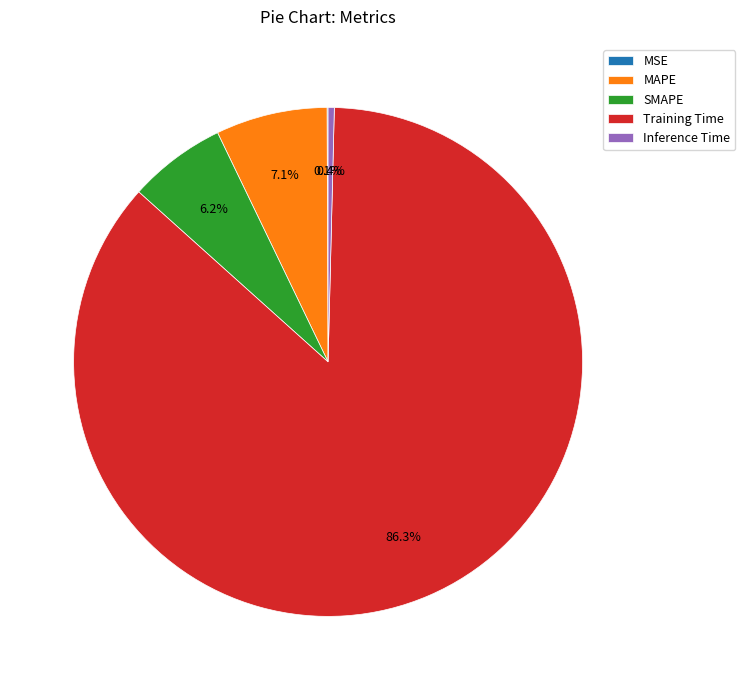

To the nearest percent, what portion does MAPE represent?

7%